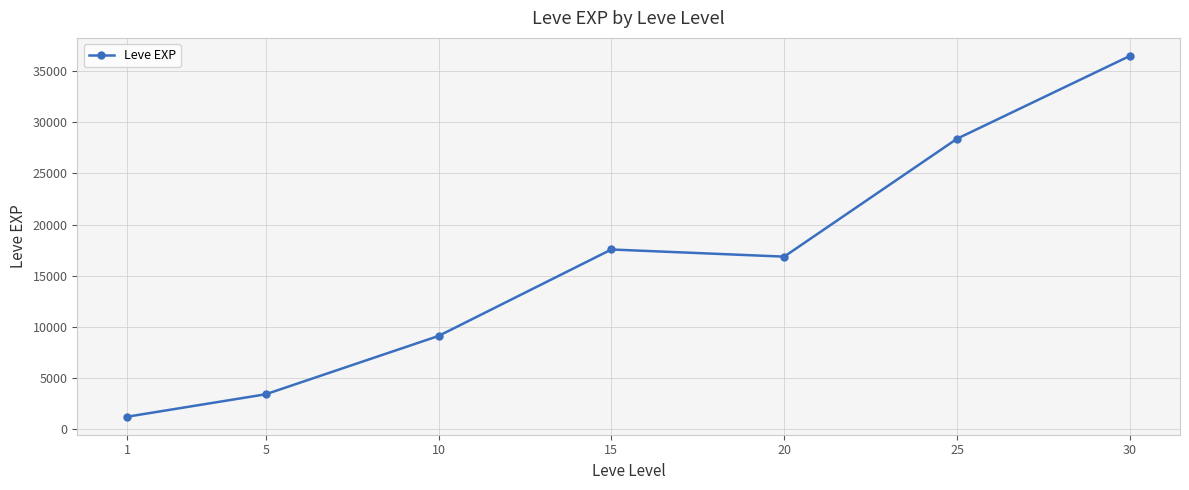

What is the greatest value displayed?

36492.5